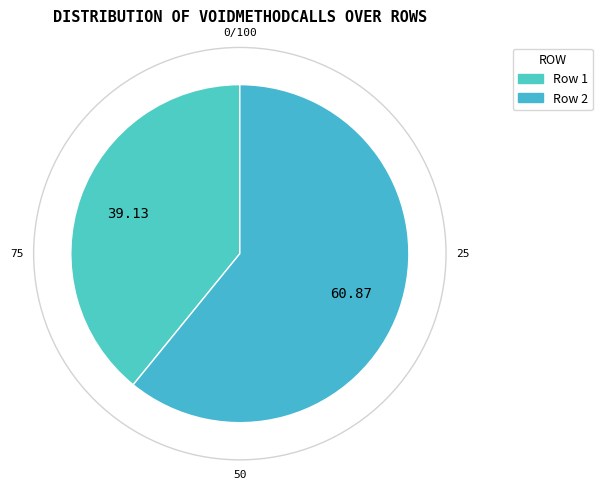

Which category has the biggest portion of the pie?

Row 2